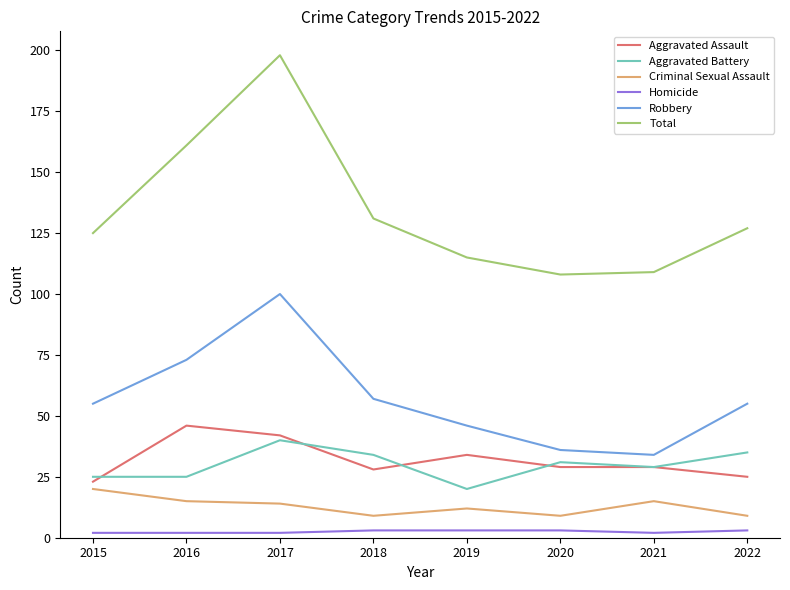

The value of Total at 2022 is 207. True or false?

False